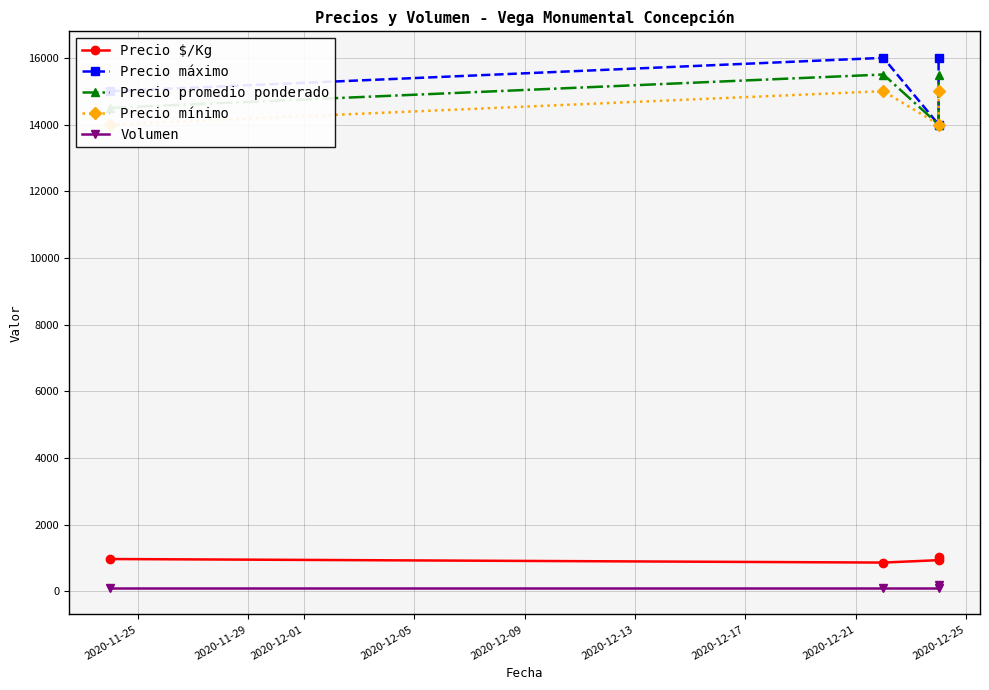

What position from the left is 2020-11-29?

2